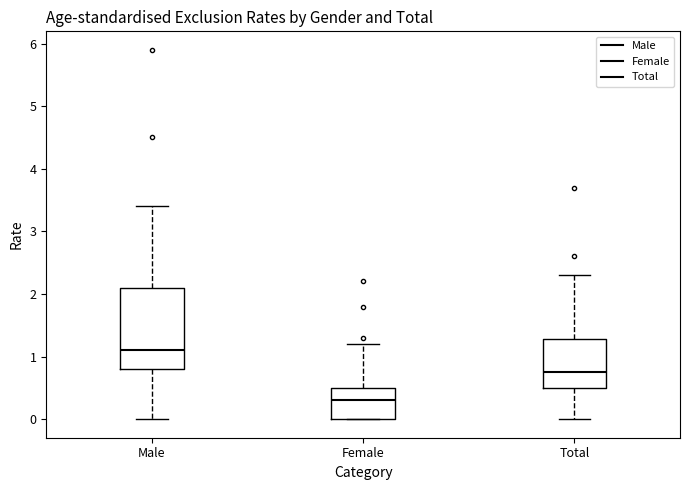

Where is the upper edge of the box for Female on the y-axis? The values are not printed on the chart, so give them approximately, as read against the axis.

0.5